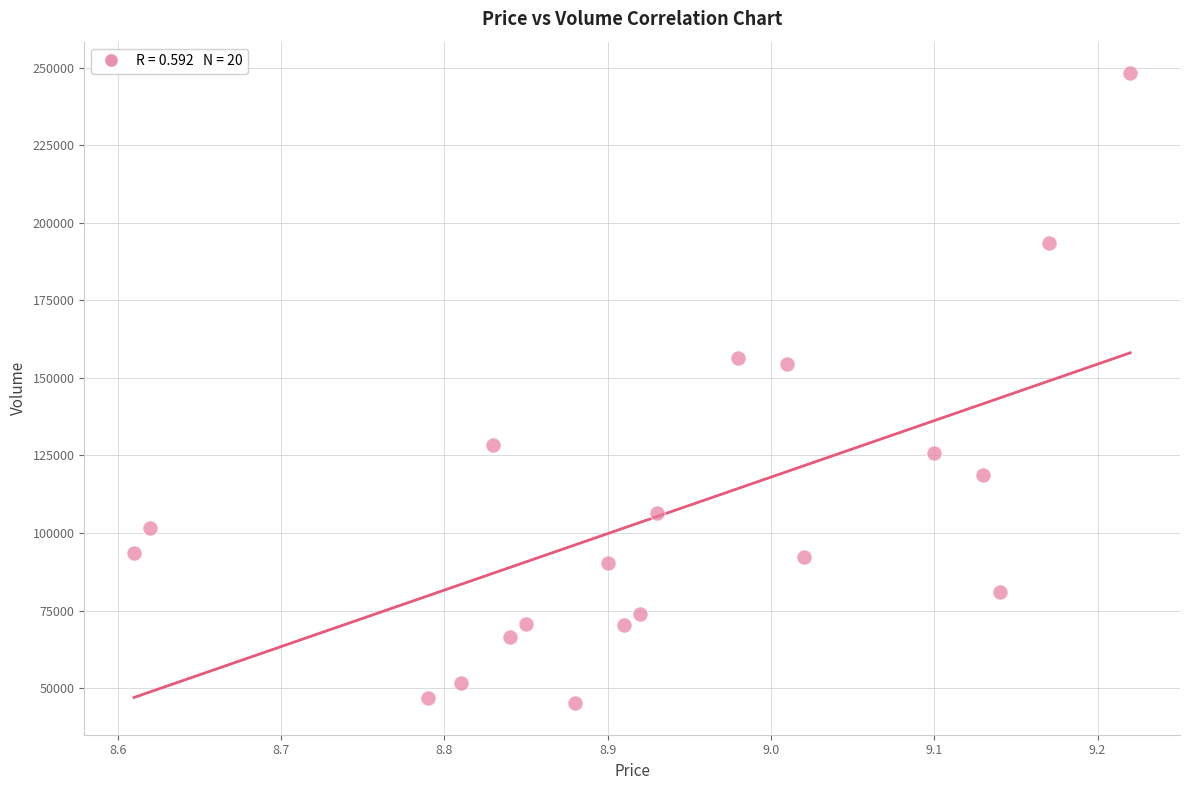

What is the range of Y values (max minus min)?

203026